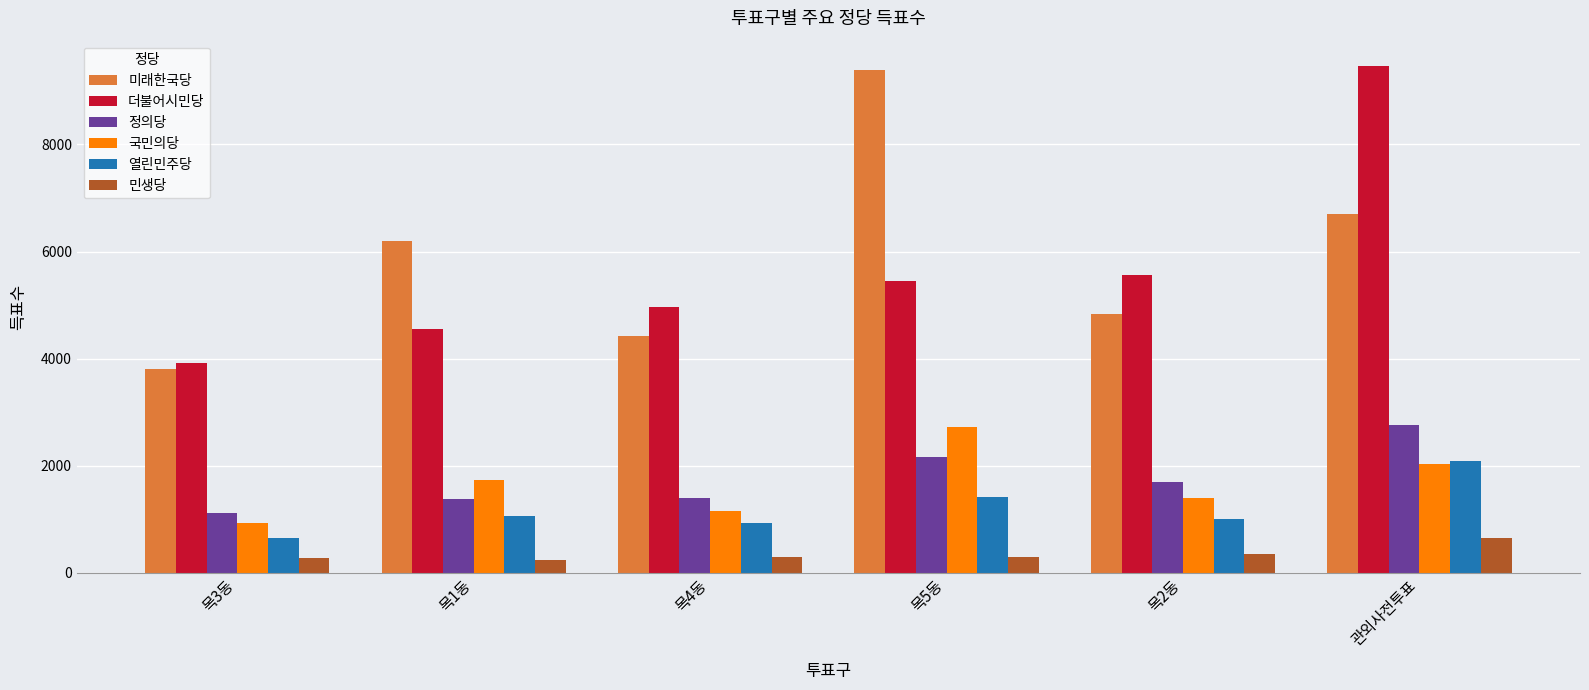

How many distinct data groups are displayed?

6